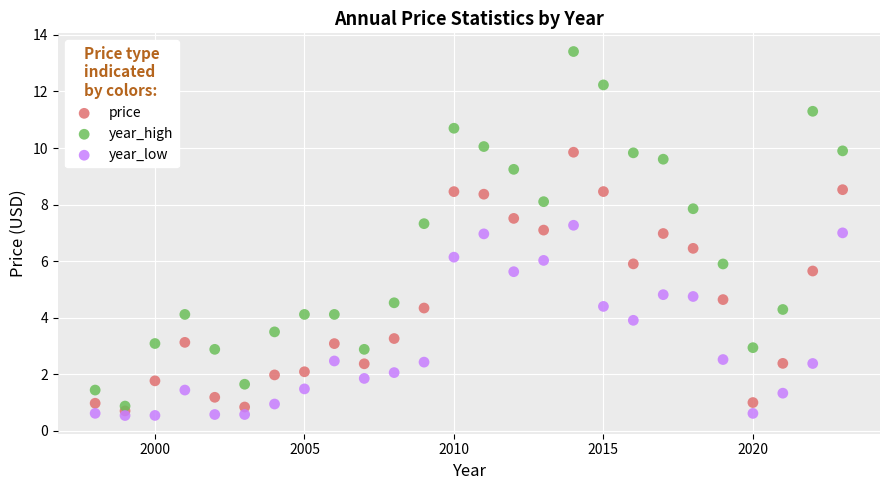

What are all the series names shown in the legend?

price, year_high, year_low